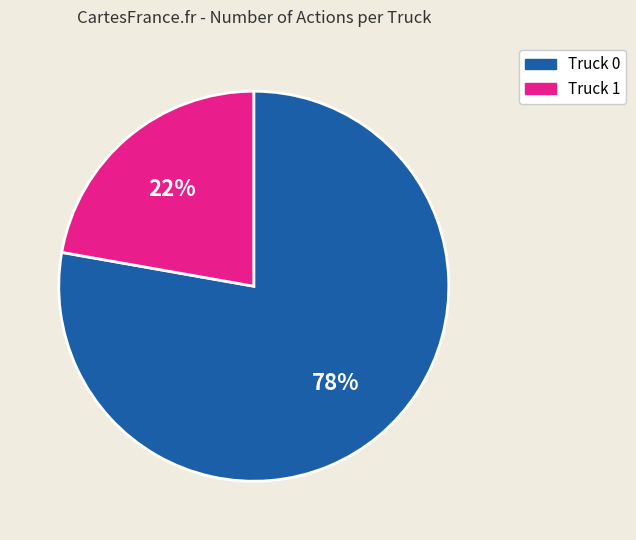

Combined, do Truck 0 and Truck 1 account for over 50%?

Yes